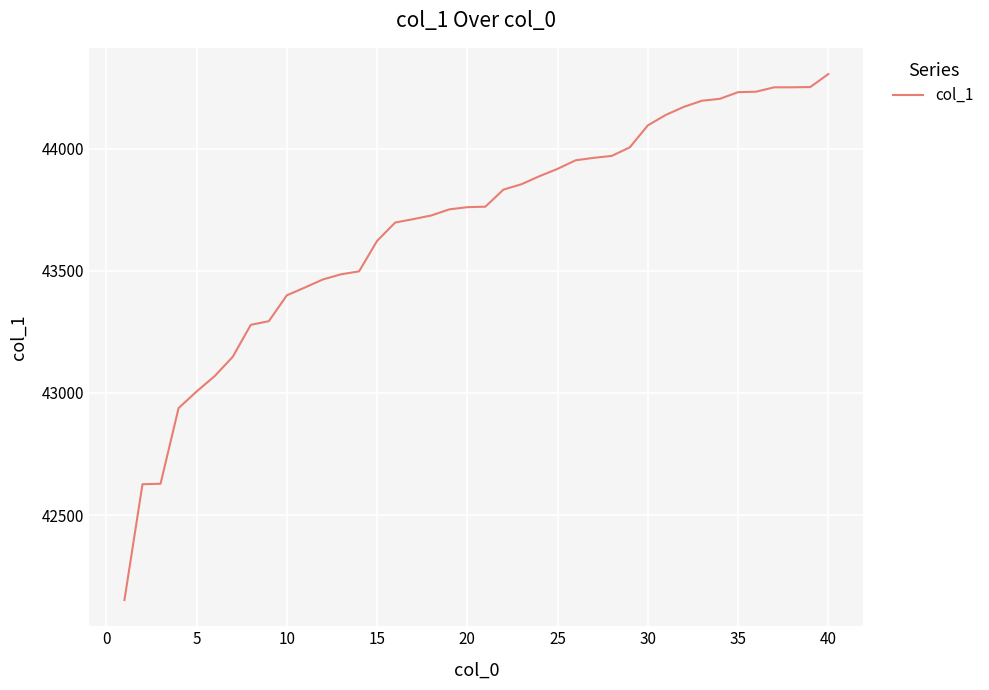

What is the maximum value shown in the chart?

44306